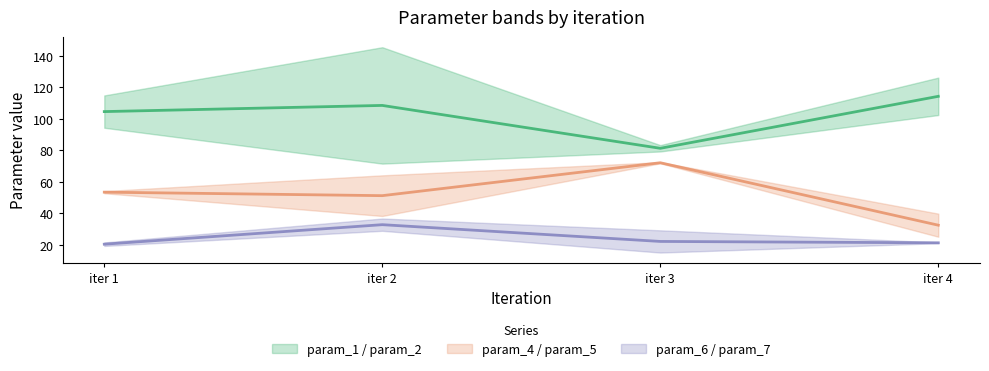

True or false: param_4 / param_5 (center) has a value of 26.6 at iter 3.

False